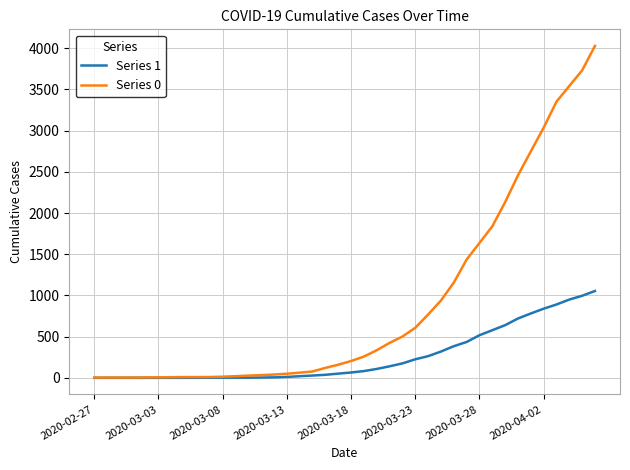

List the series in order of their overall mean, lowest first.

Series 1, Series 0